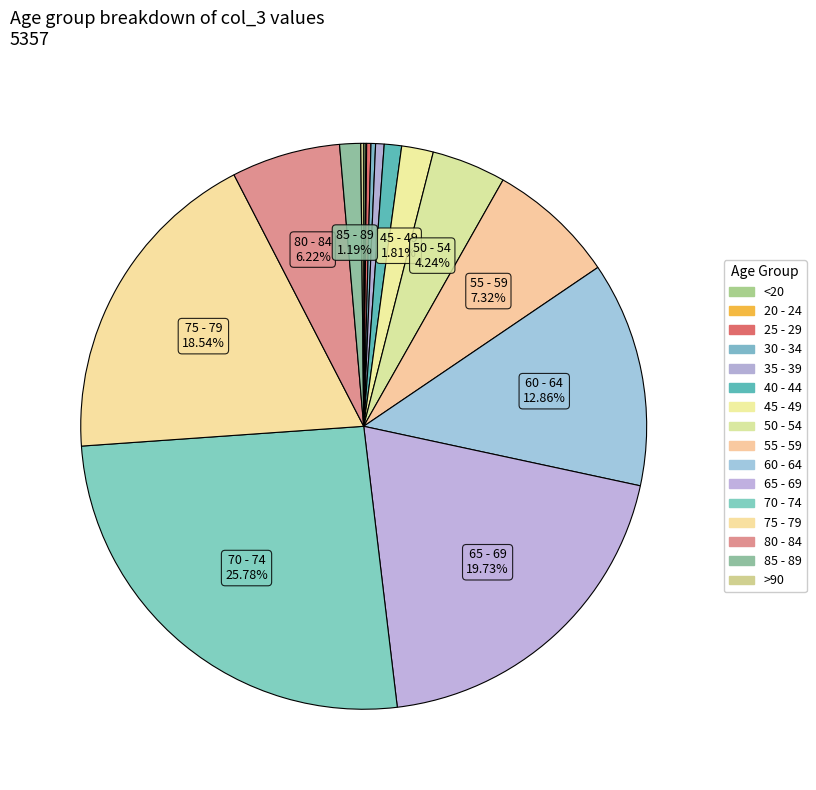

The 30 - 34 slice represents 1% of the pie. True or false?

False